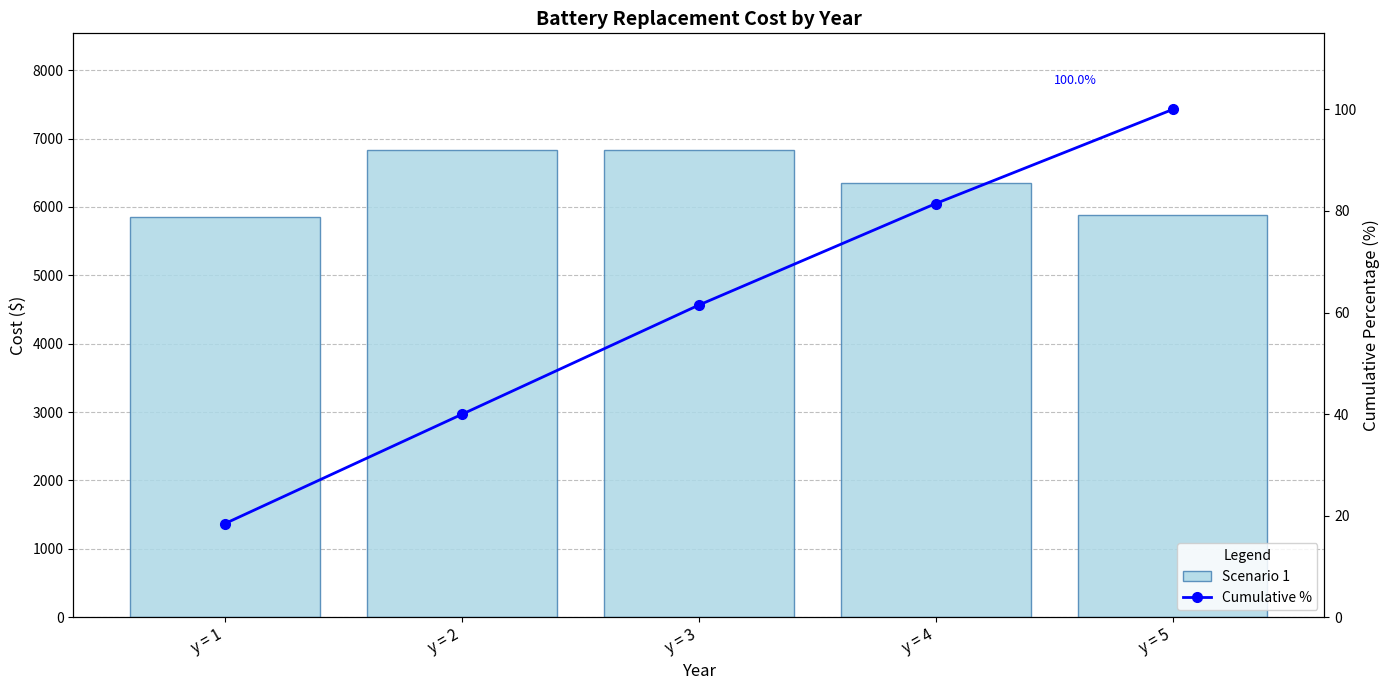

How many series are shown in this chart?

2